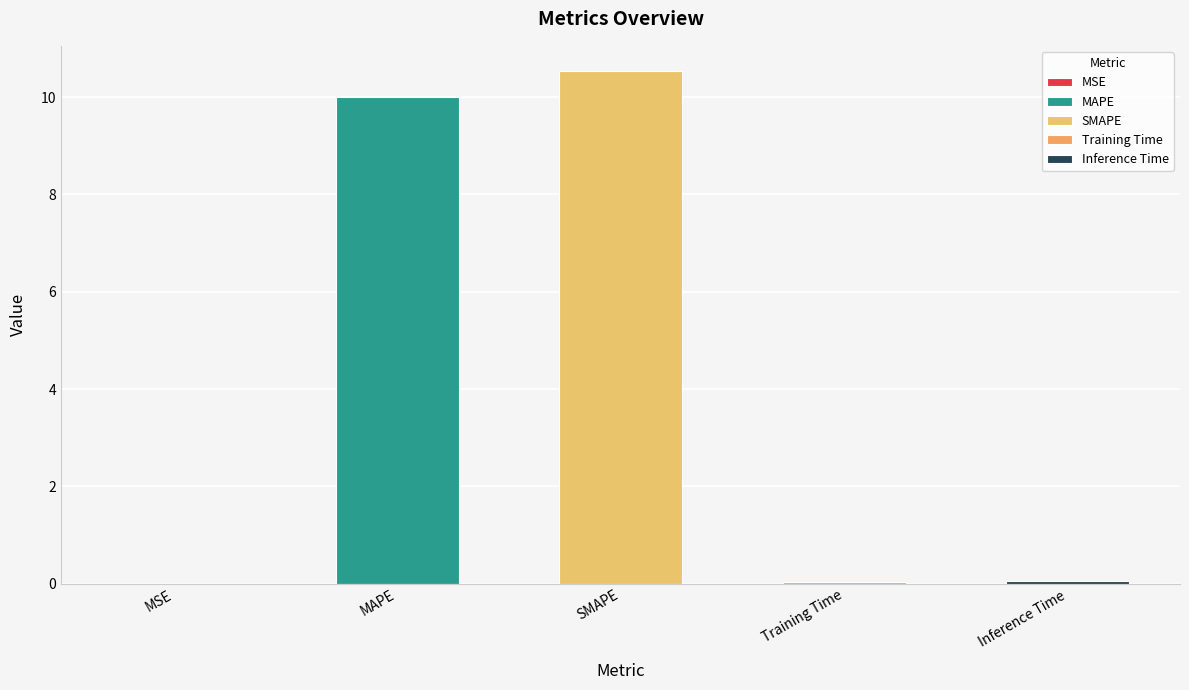

What value does the data have at MAPE?

10.0